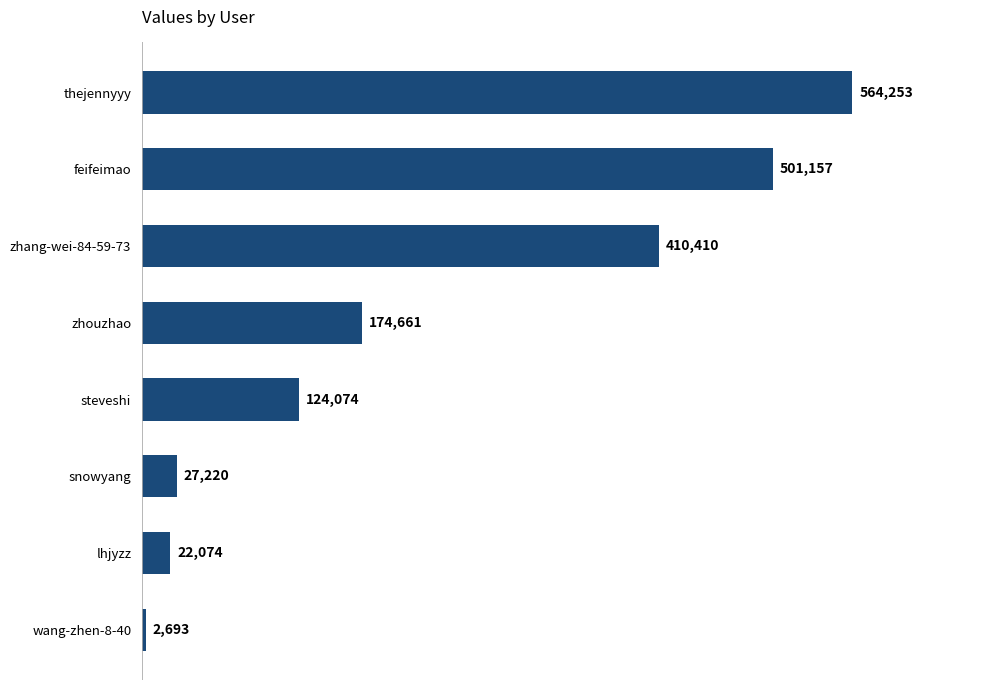

Count the number of categories in the chart.

8